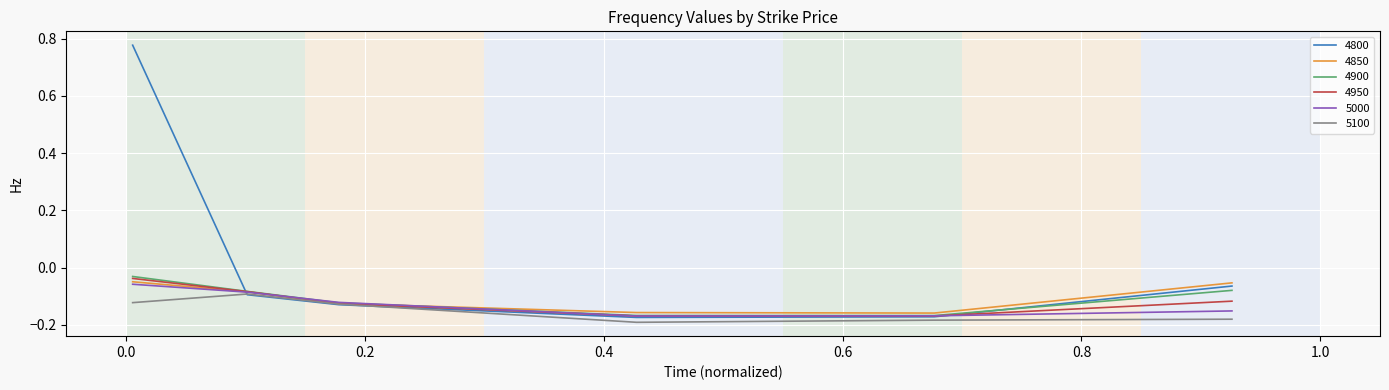

Which series has the widest spread of values?

4800